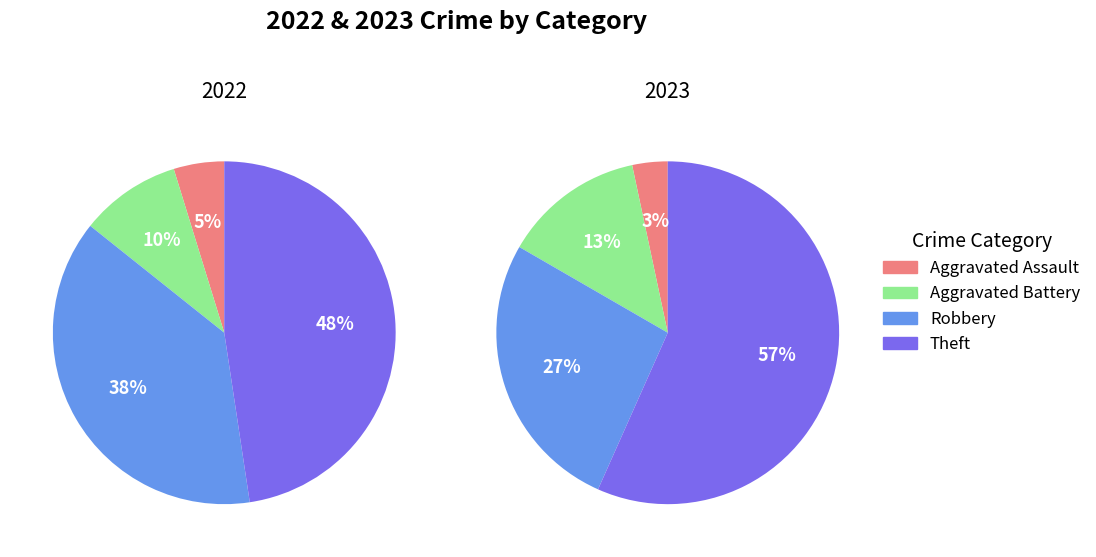

To the nearest percent, what percentage of the pie is values_2023?

13%